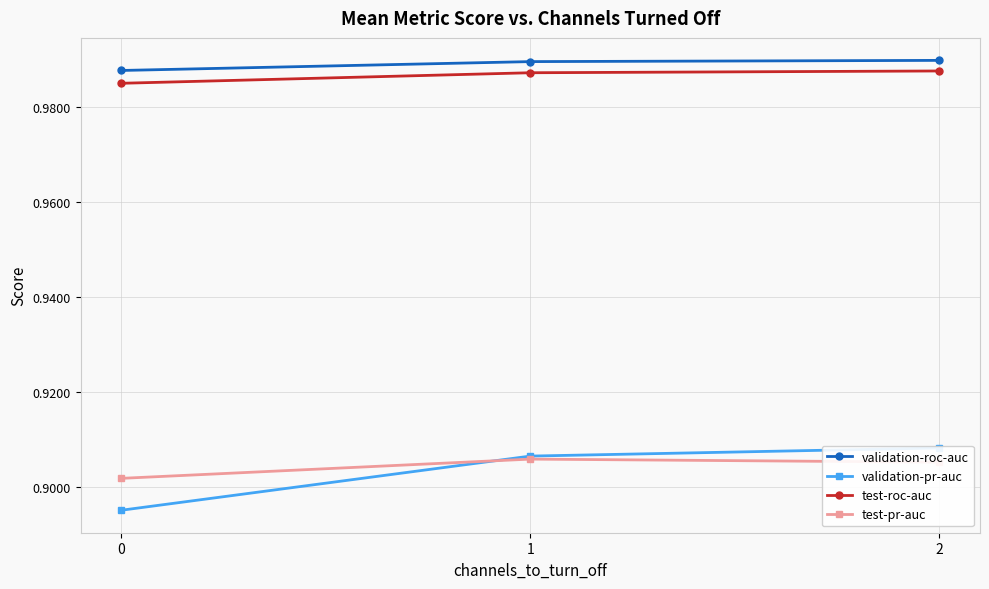

How many lines are shown in the chart?

4